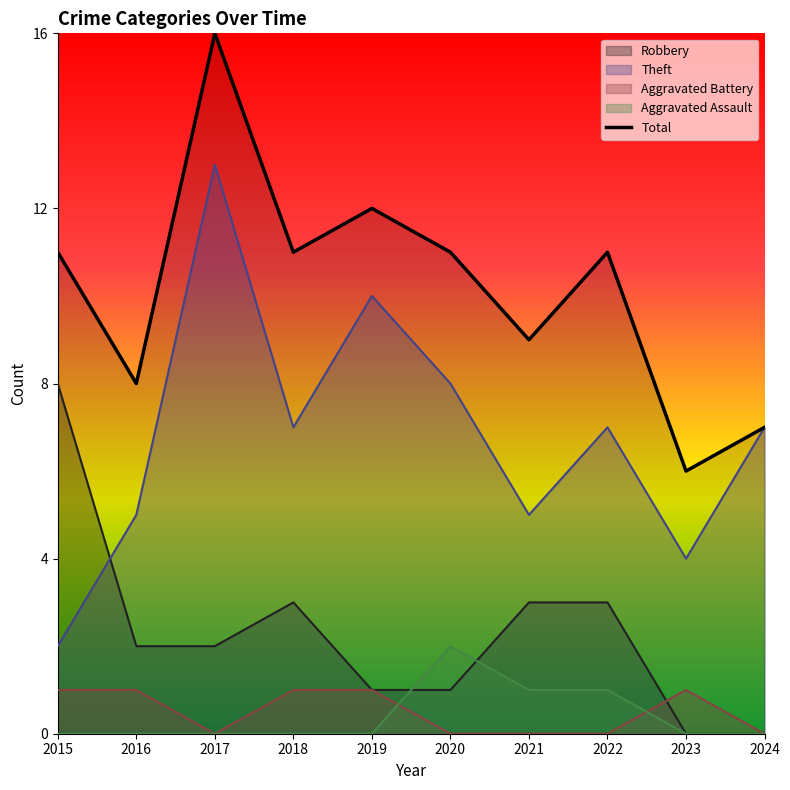

What is the approximate value at 2024, to the nearest 10?

10